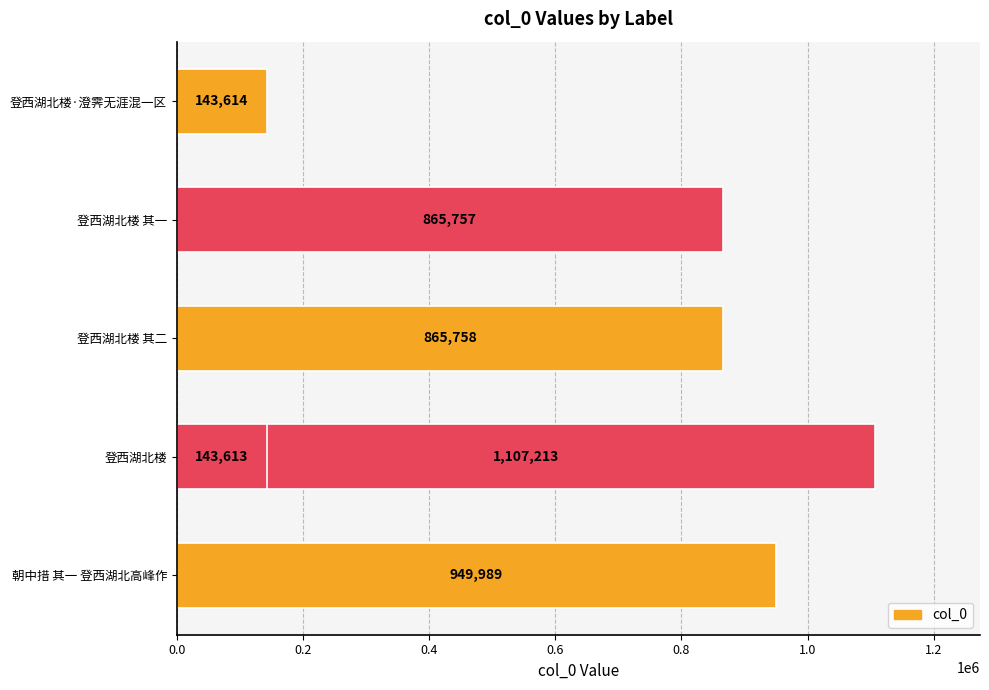

What is the difference between the second highest and second lowest values?

806375